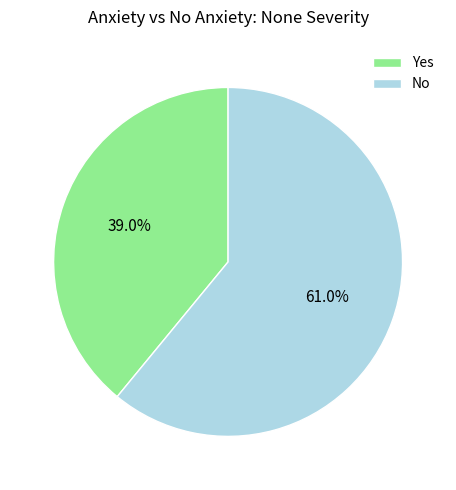

What is the largest slice in the pie chart?

No